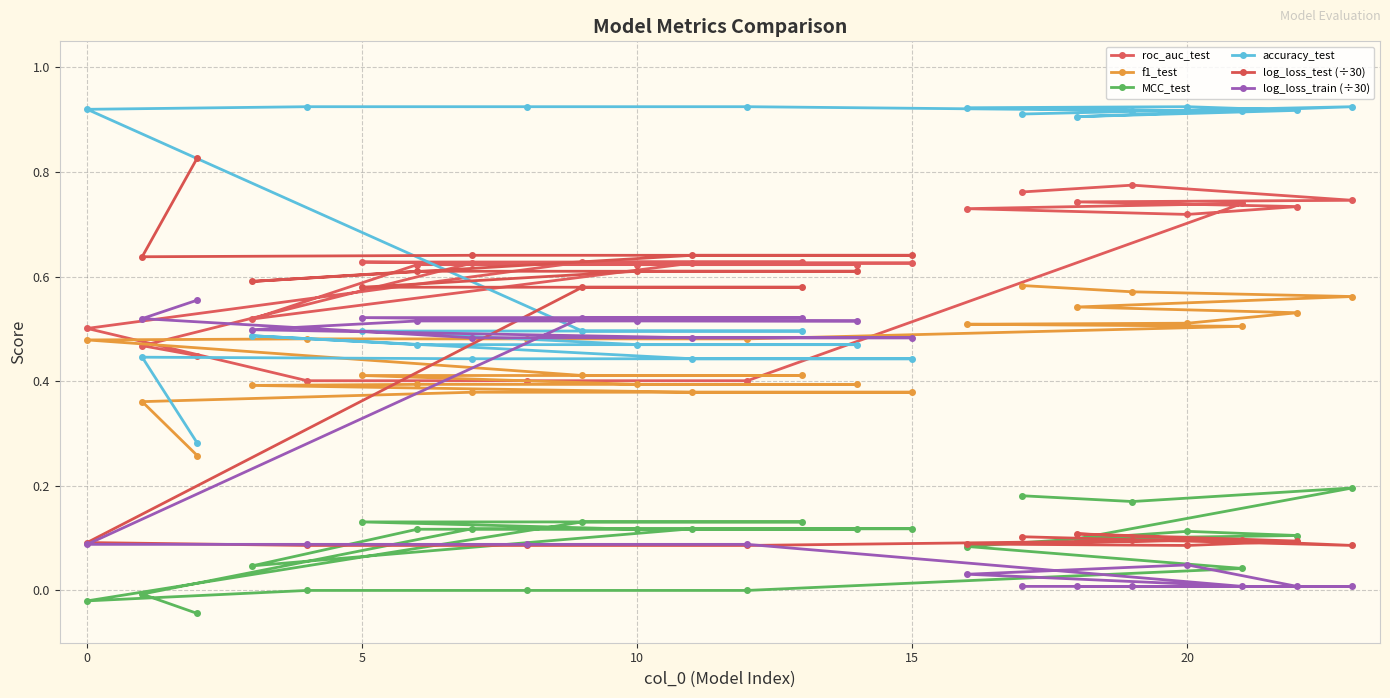

In accuracy_test, how many points are higher than both neighbors (excluding endpoints)?

4